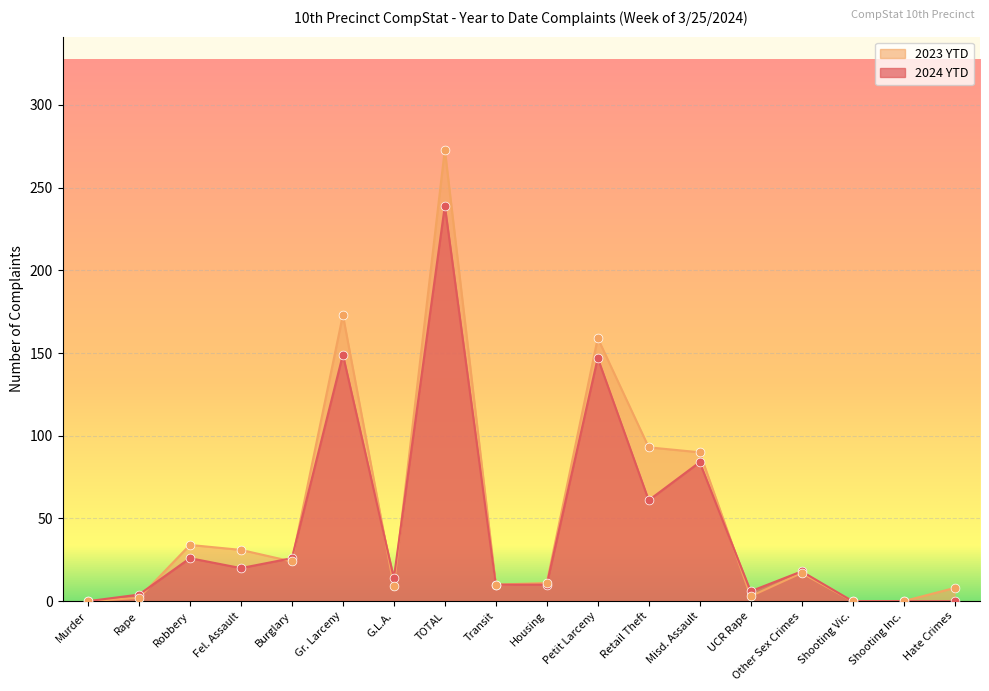

What are all the series names shown in the legend?

2023 YTD, 2024 YTD